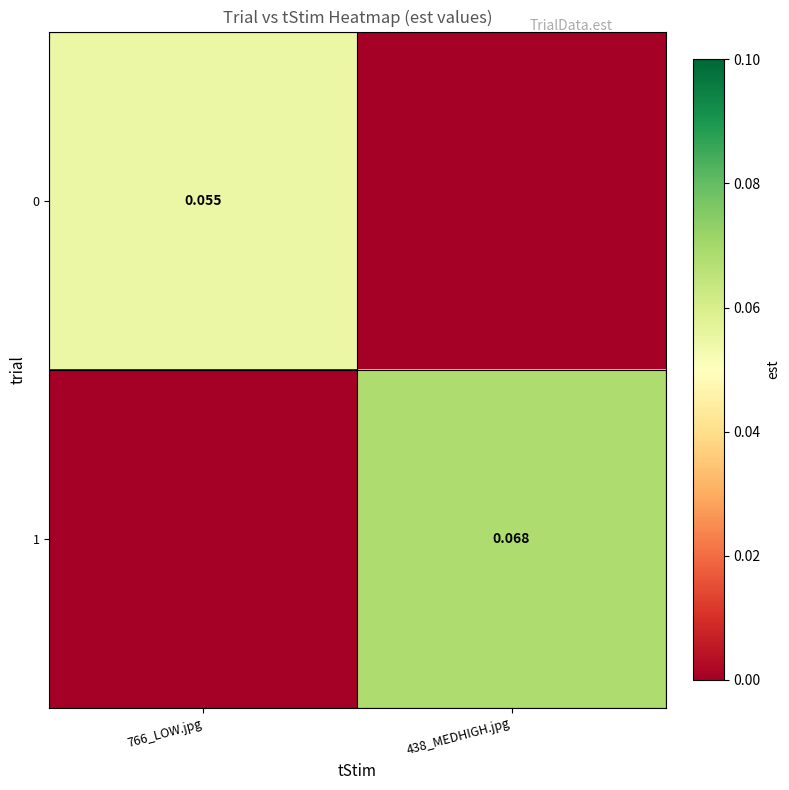

At which category is the sum across all series the highest?

438_MEDHIGH.jpg